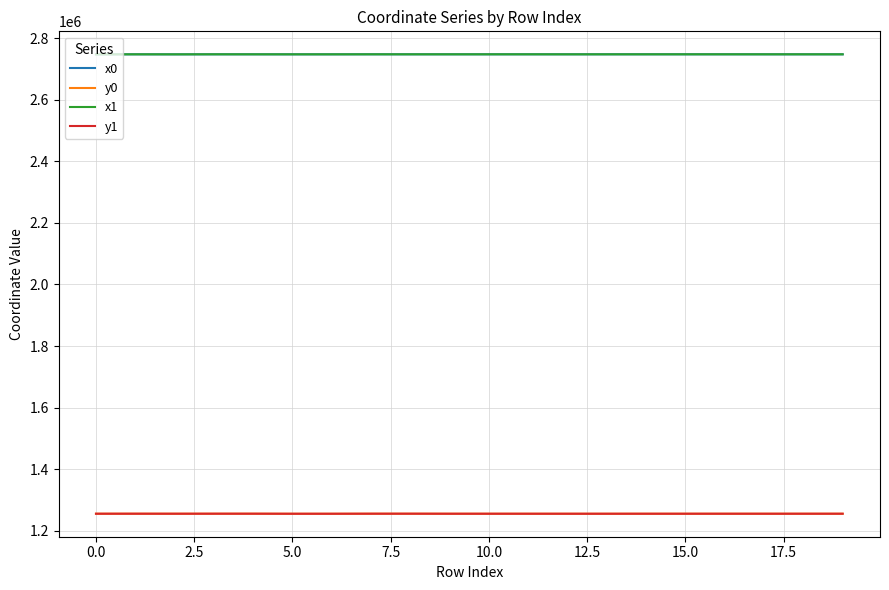

How many lines are shown in the chart?

4